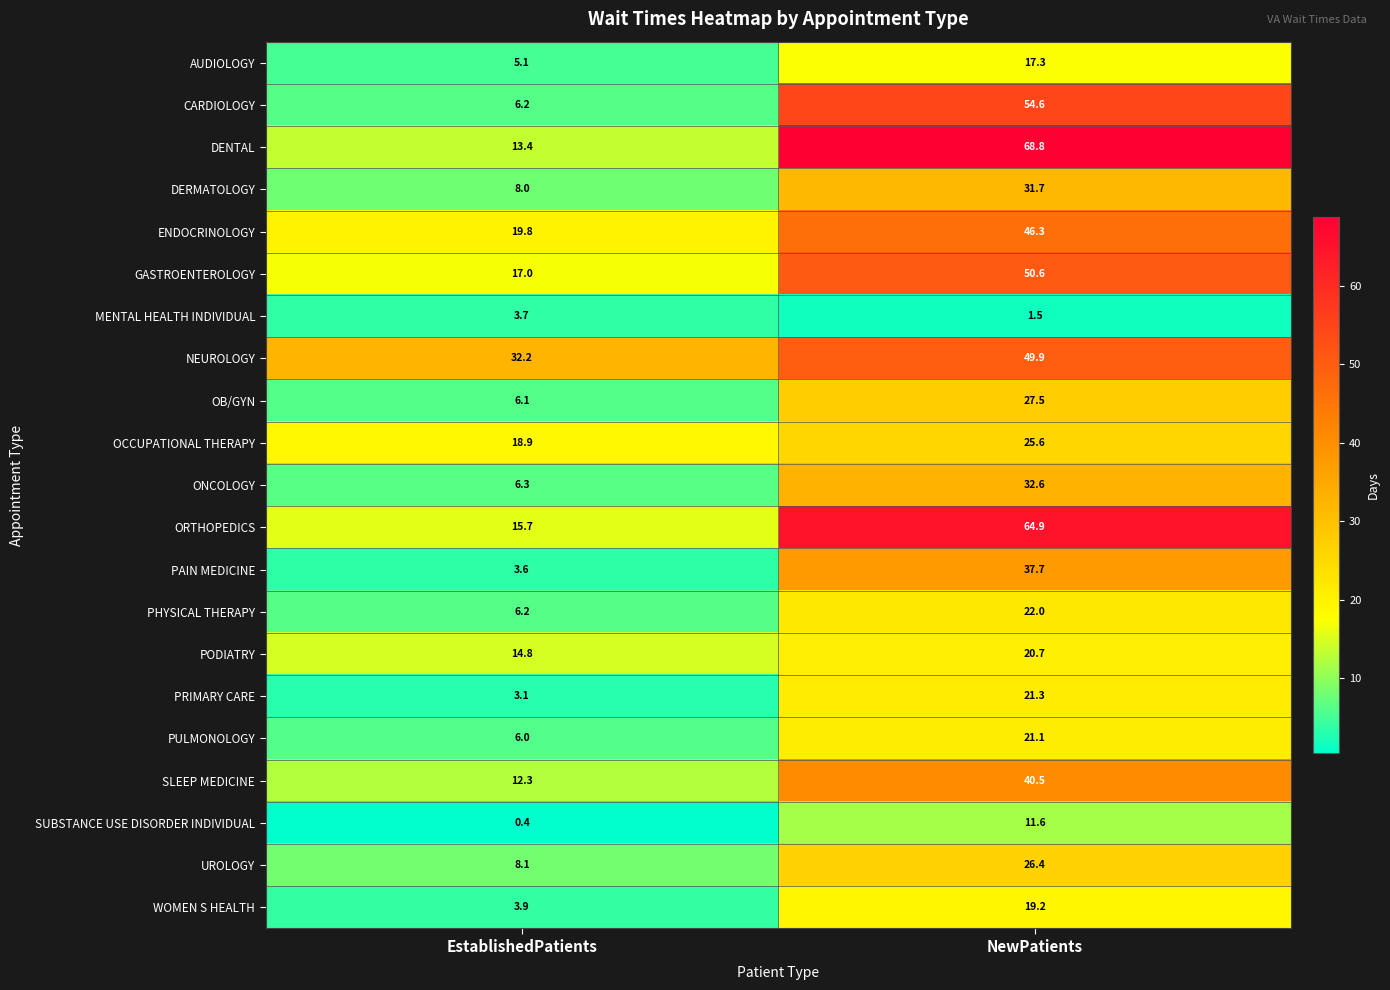

Which series has the widest spread of values?

DENTAL